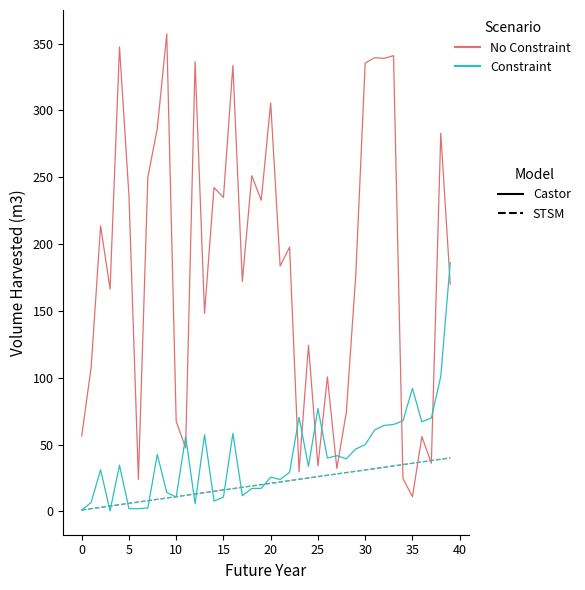

Does the chart have visible grid lines?

No